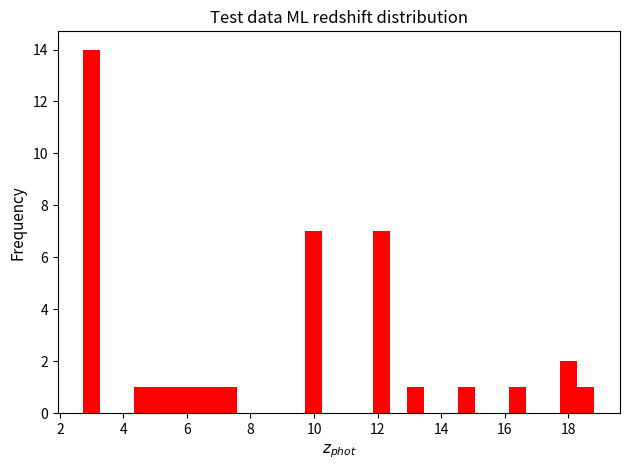

Around what value on the x-axis is the tallest bar? Give the approximate position of its centre, as read against the axis.

3.0